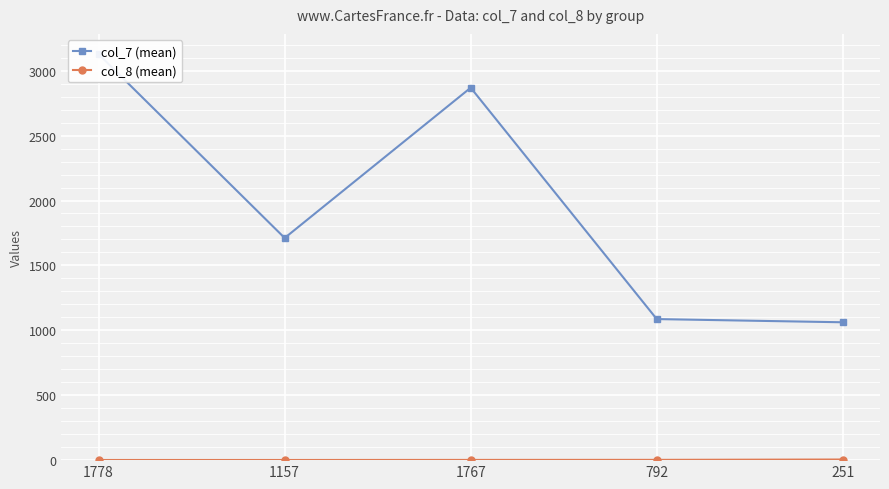

Reading left to right, extract all data points from this chart.

col_7 (mean): 1778=3127.3	1157=1711.3	1767=2869.0	792=1086.7	251=1062.0
col_8 (mean): 1778=1.1	1157=1.1	1767=1.7	792=2.1	251=4.8